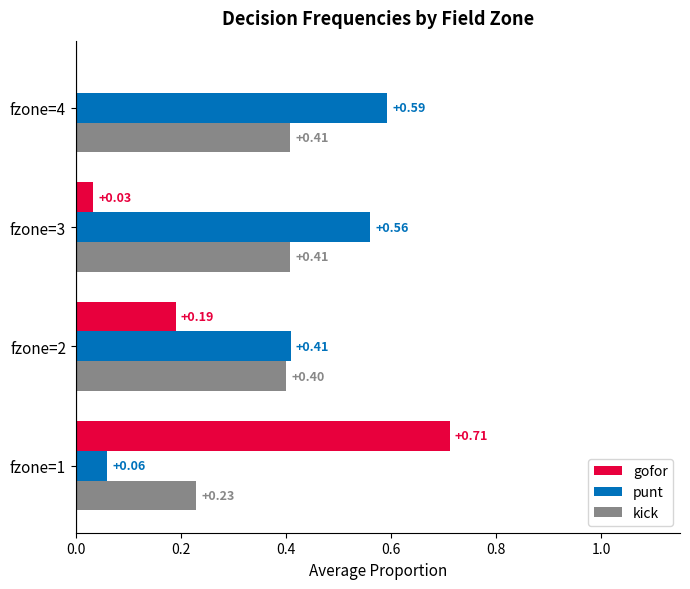

What is the total value across all series at fzone=4?

1.0